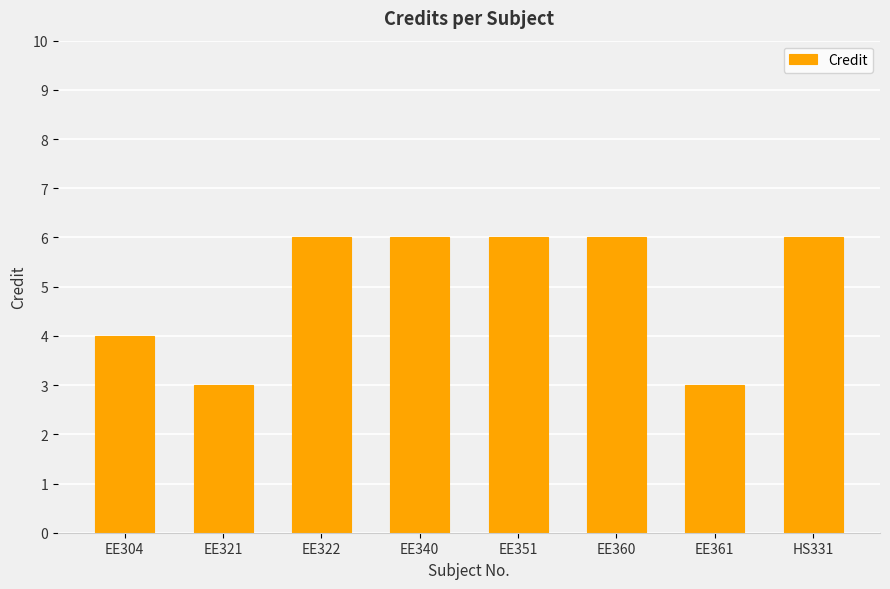

Reading right to left, list all the values displayed in this chart.

6	3	6	6	6	6	3	4